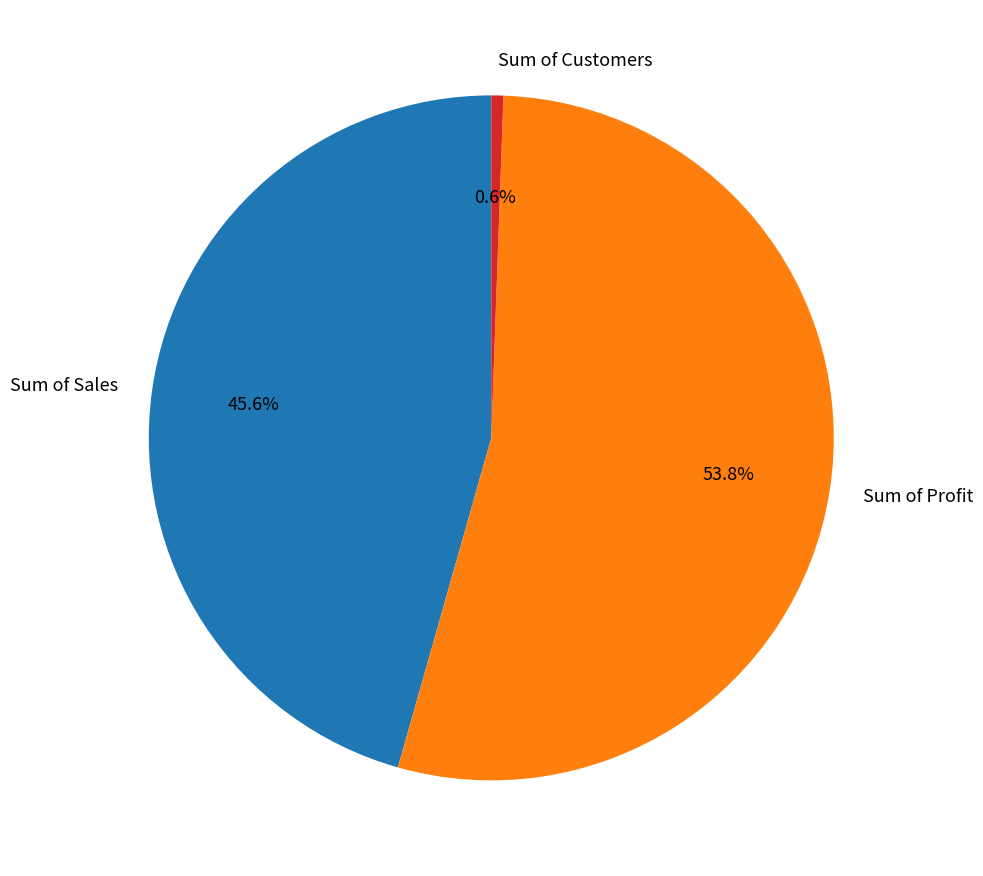

Which category has the smallest portion of the pie?

Sum of Customers